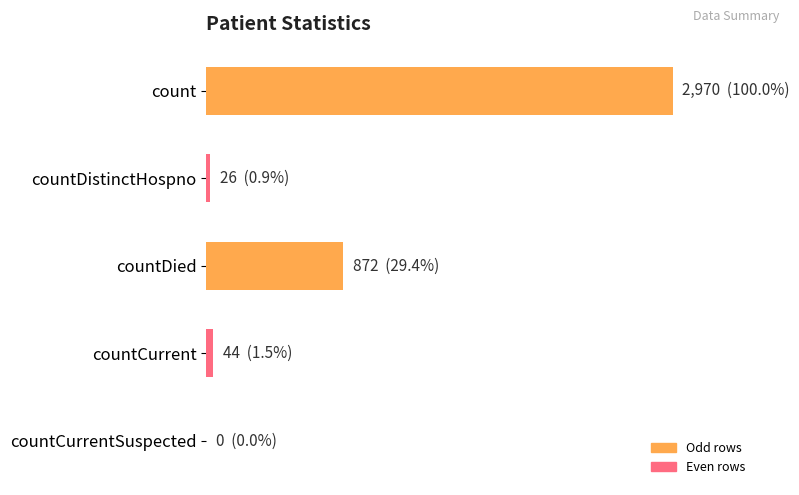

How many positive values are there?

4